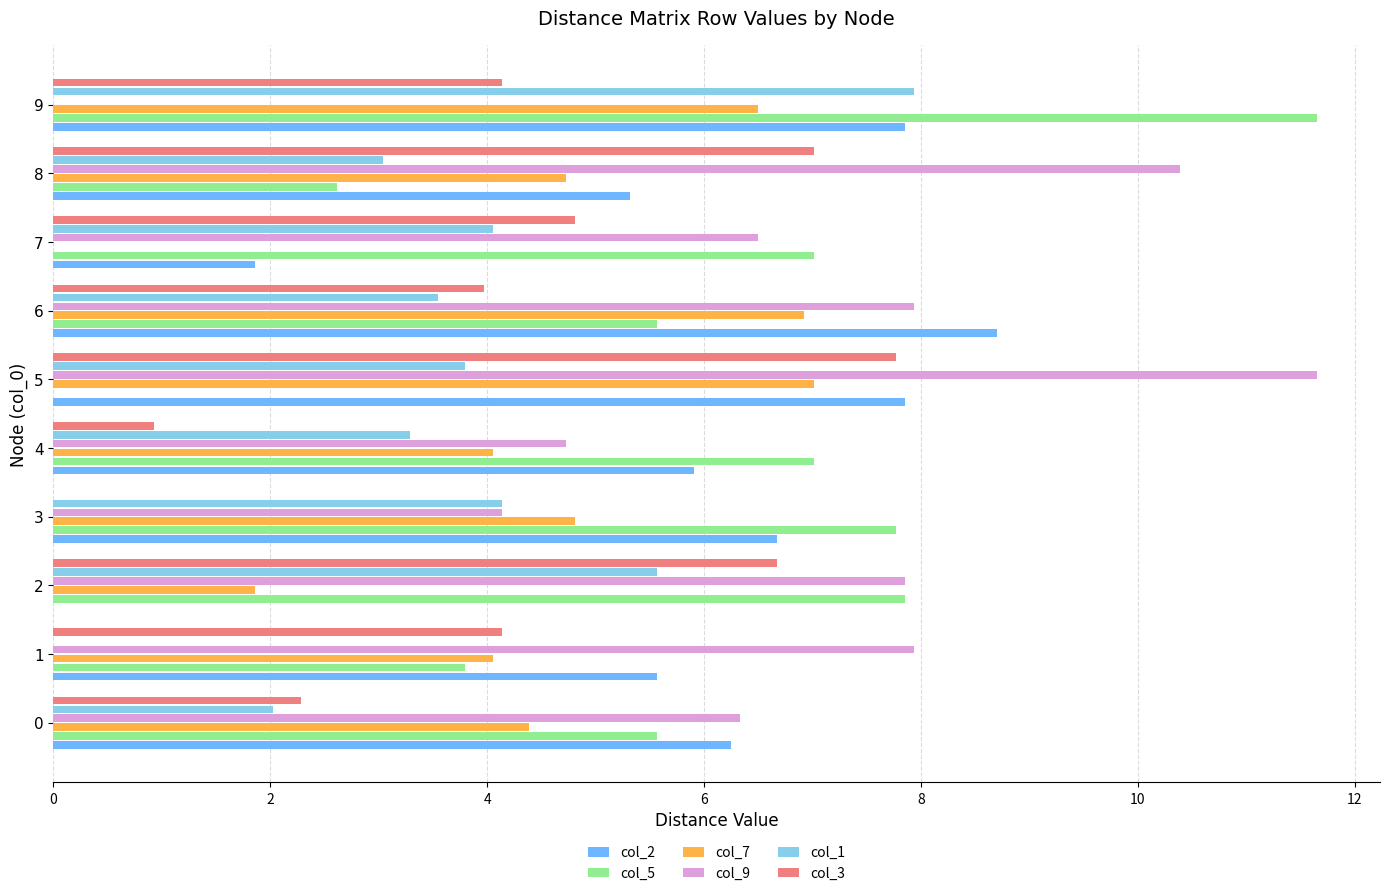

Which series has the largest total across all categories?

col_9